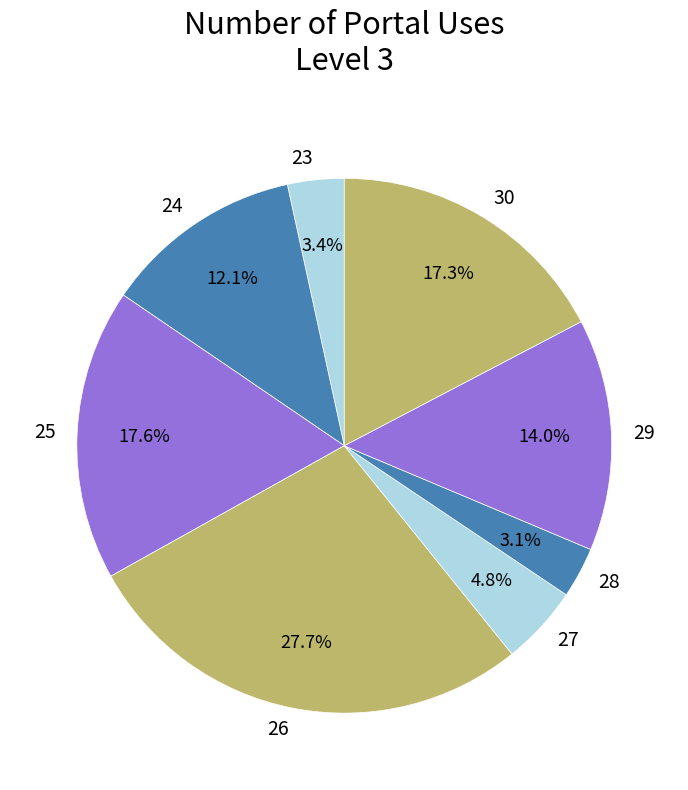

What percentage do 29 and 24 together represent?

26.1%